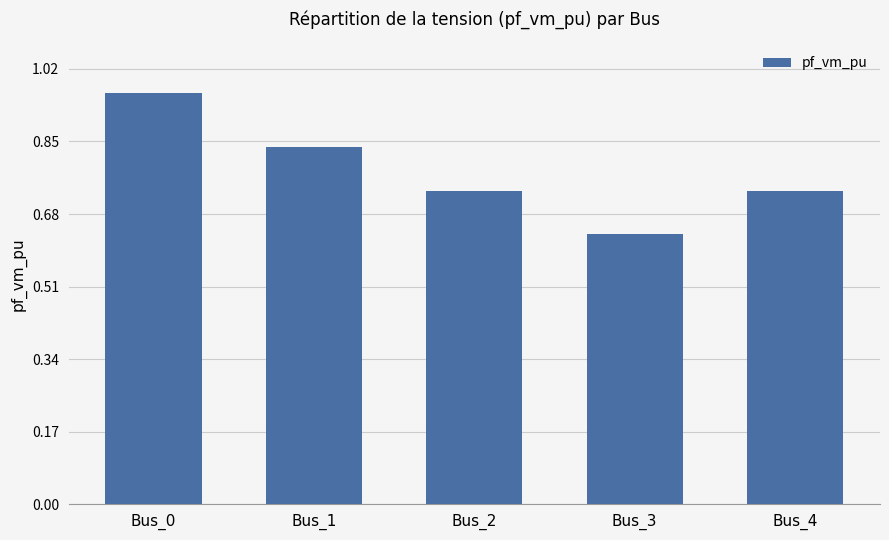

Is it true that the value at Bus_1 is 1.4?

False